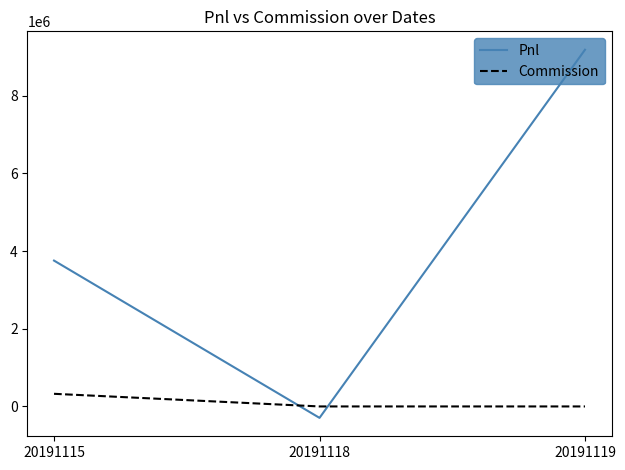

Which series has the largest range (max minus min)?

Pnl